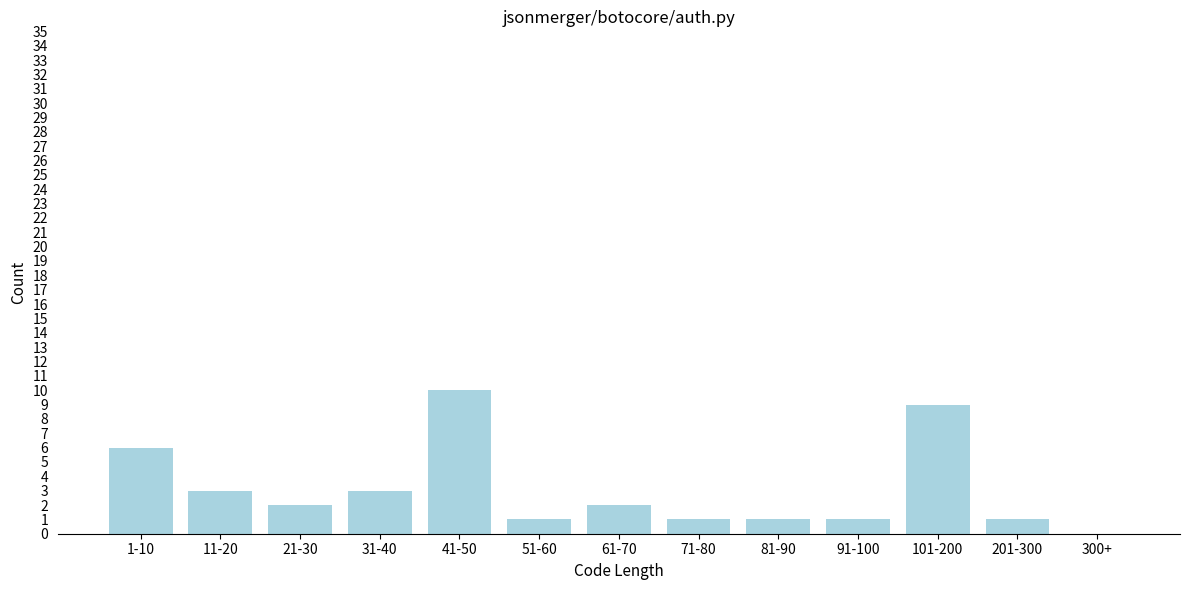

Reading left to right, extract all data points from this chart.

1-10=6	11-20=3	21-30=2	31-40=3	41-50=10	51-60=1	61-70=2	71-80=1	81-90=1	91-100=1	101-200=9	201-300=1	300+=0